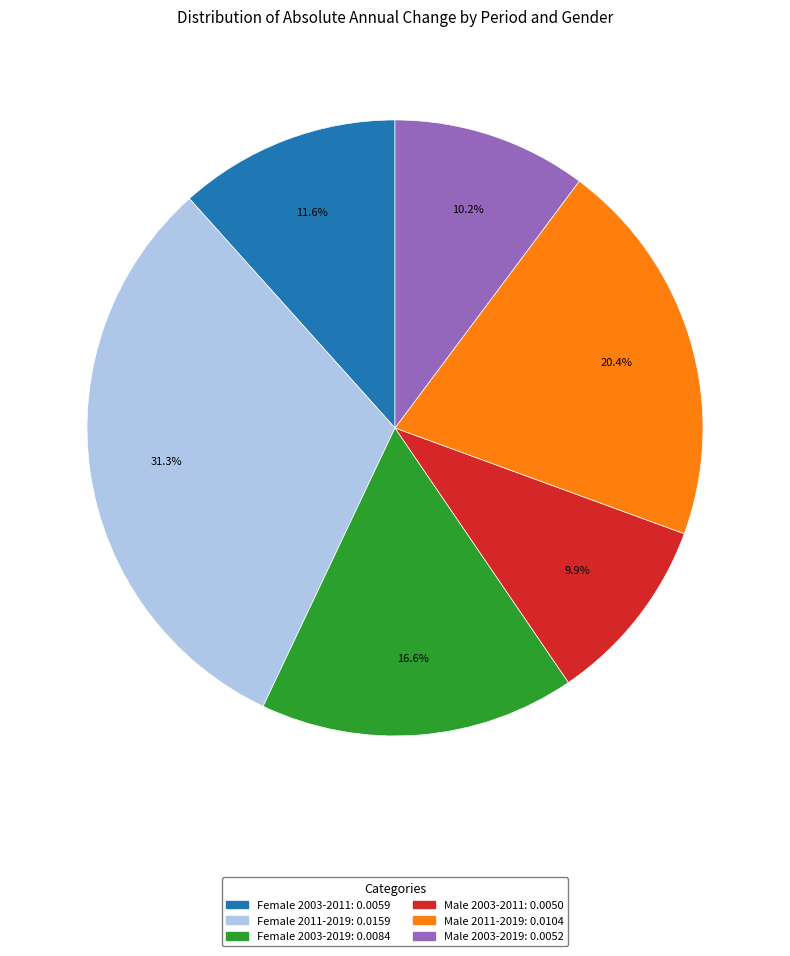

The Male 2011-2019 slice represents 6% of the pie. True or false?

False